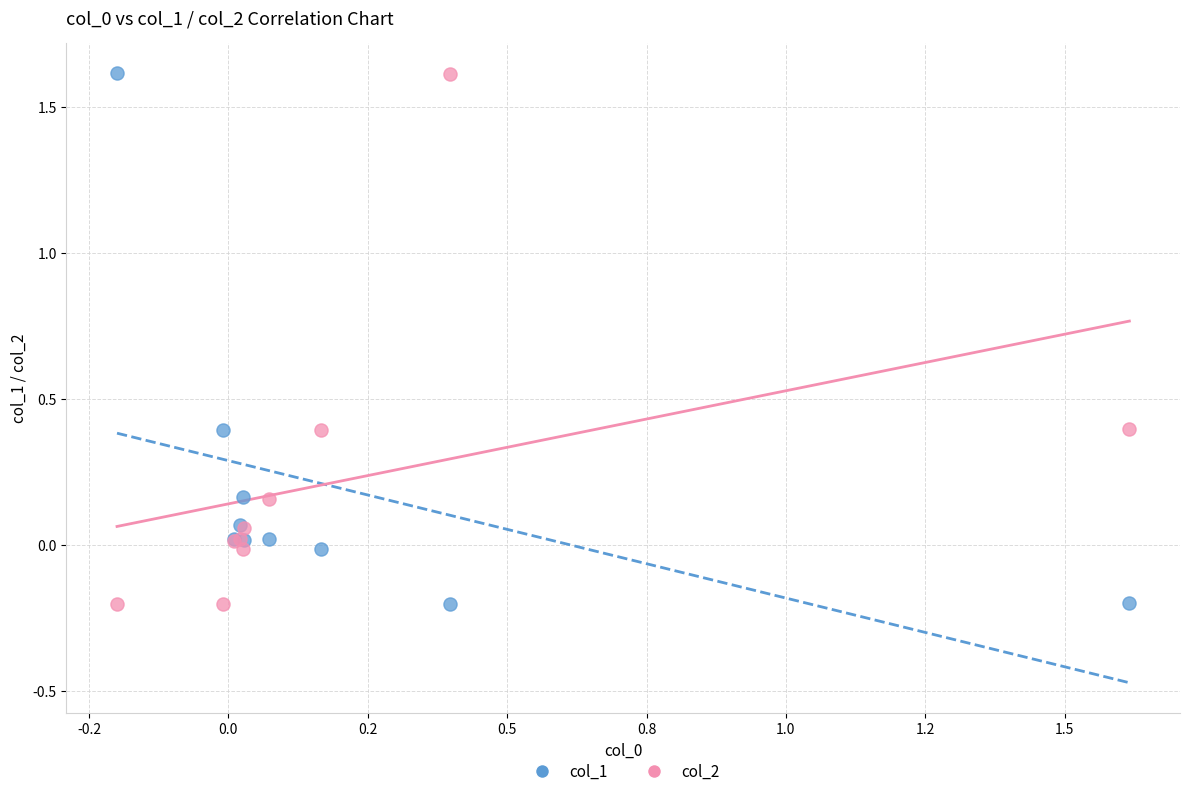

What is the X range (max minus min) for the scatter plot?

1.8